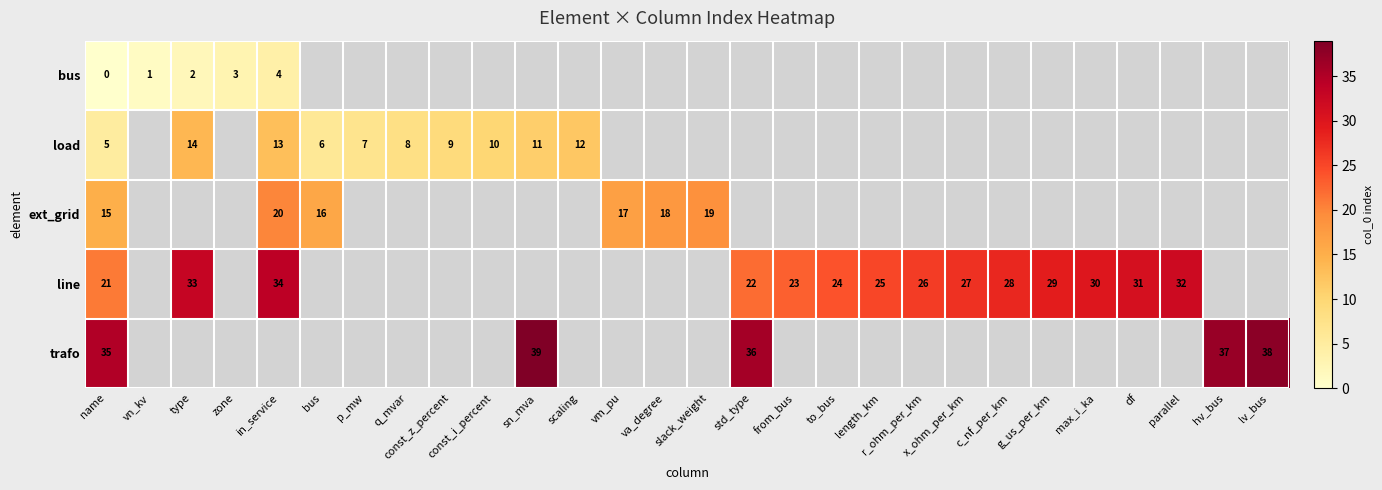

Which series has the widest spread of values?

row_3